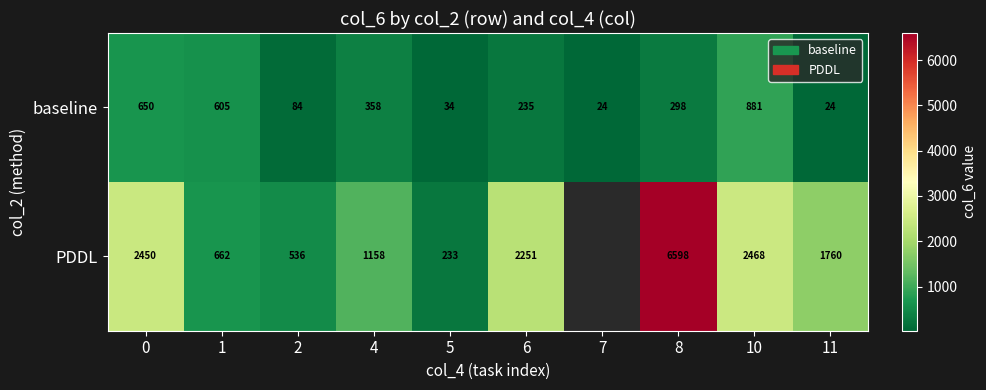

Is the value of baseline at 4 greater than the value of PDDL at 6?

No